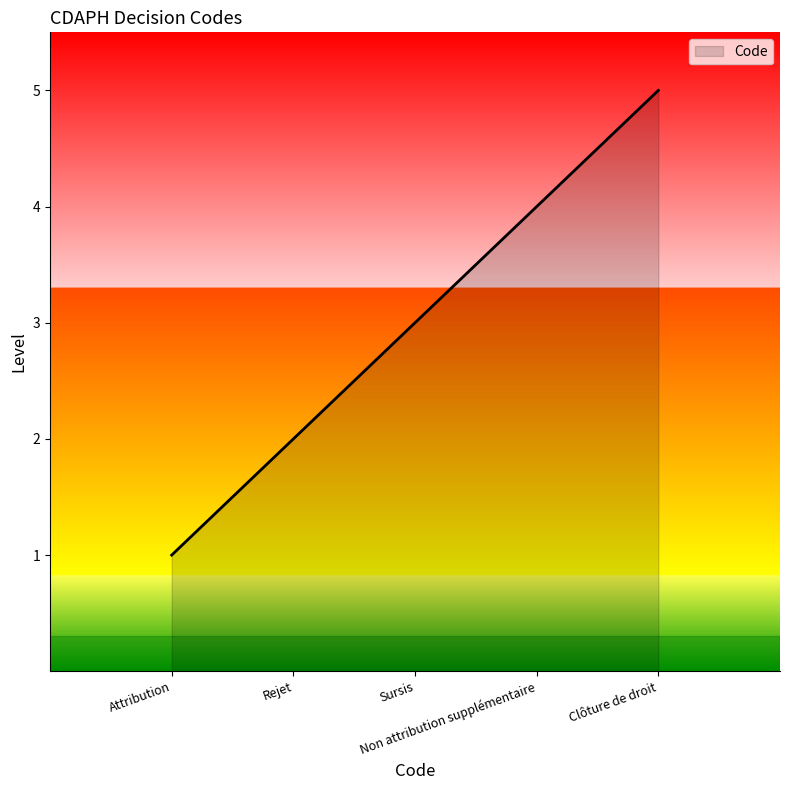

Where is the data nearest to the value 3?

Sursis